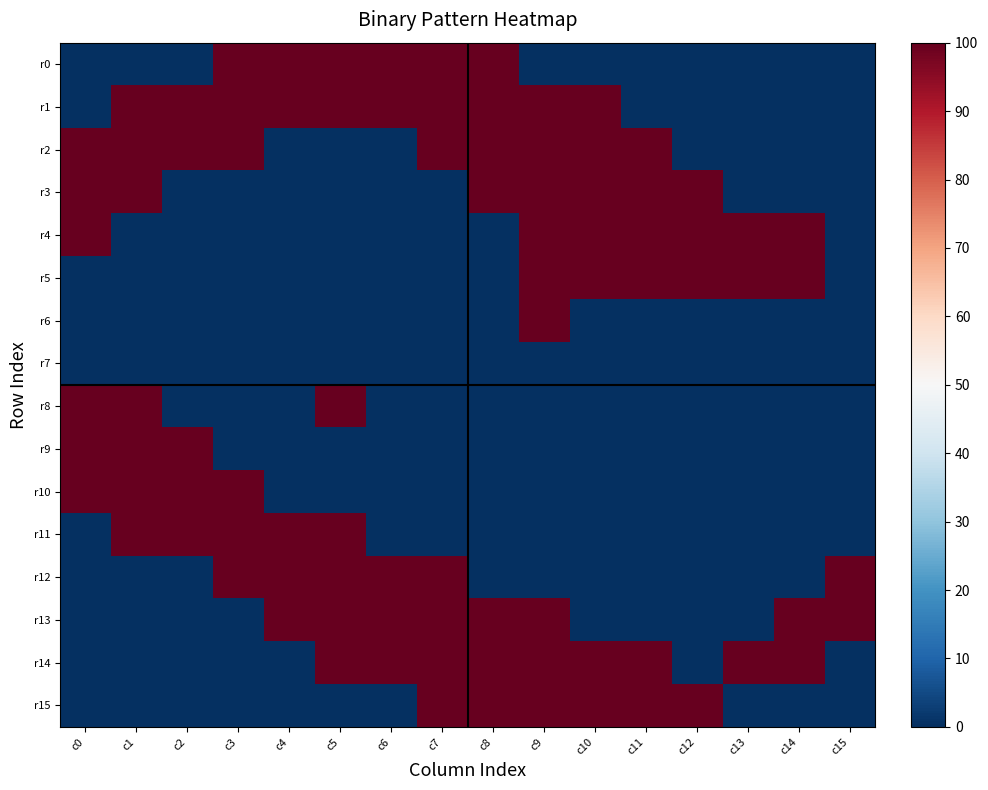

Rank the series by their maximum value, from highest to lowest.

r0, r1, r2, r3, r4, r5, r6, r8, r9, r10, r11, r12, r13, r14, r15, r7